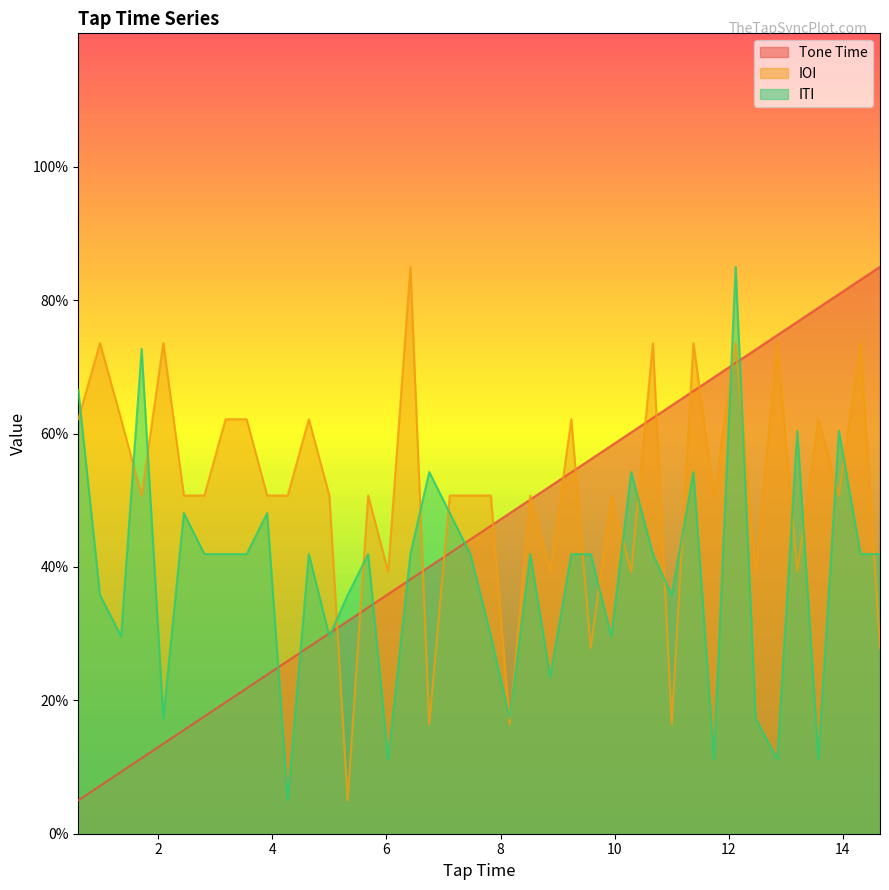

True or false: IOI and Tone Time cross at least once.

True